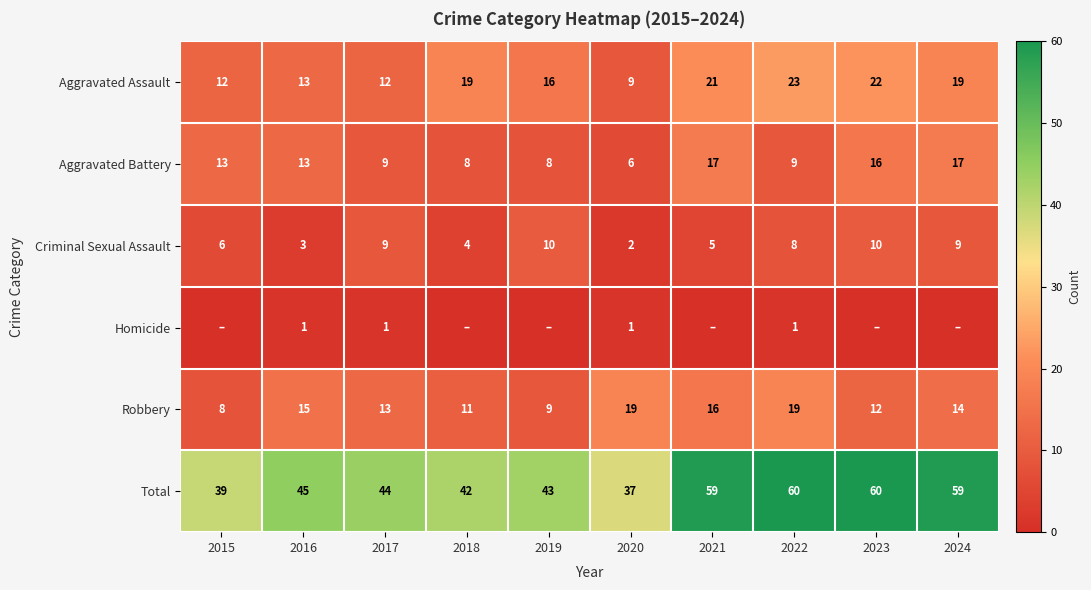

What is the highest value of the Aggravated Battery series?

17